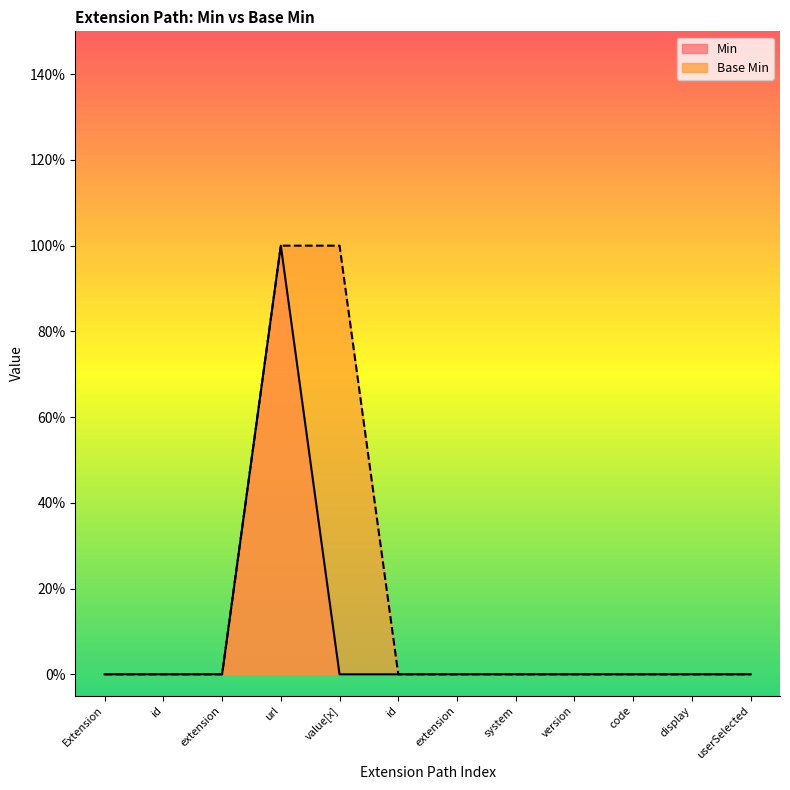

Is it true that Base Min equals 0 at extension?

True